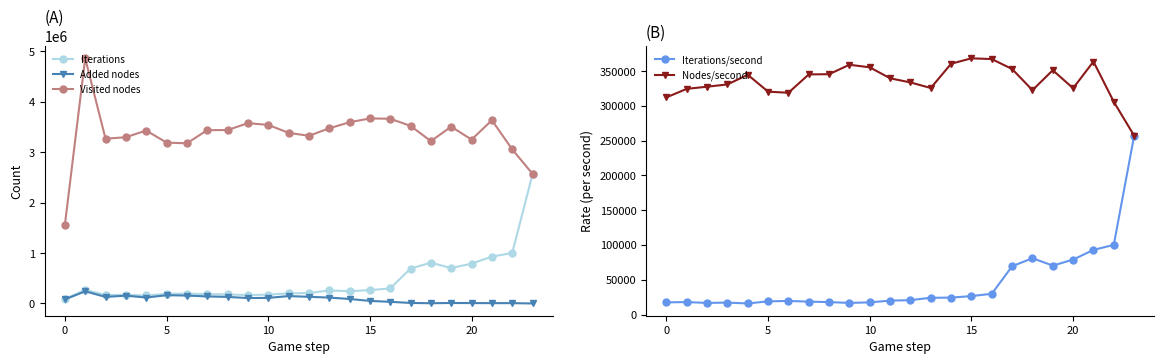

How many interior local peaks does the Iterations/second series have?

4